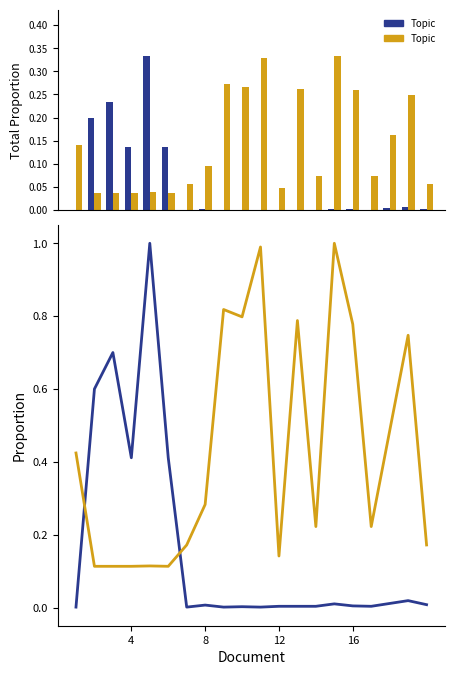

Which series has the largest total across all categories?

Topic 2